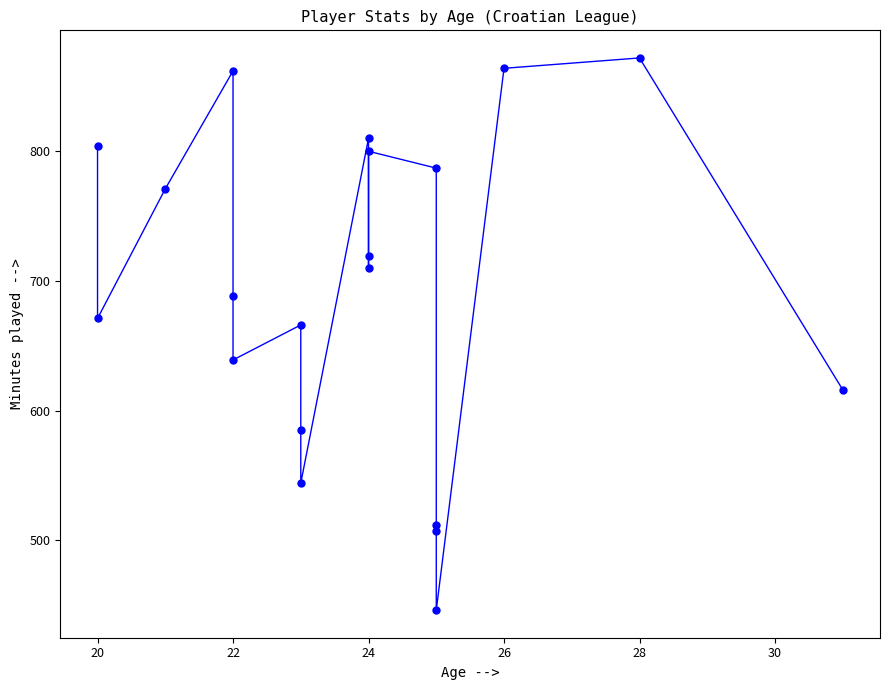

What is the sum of all values?

13873